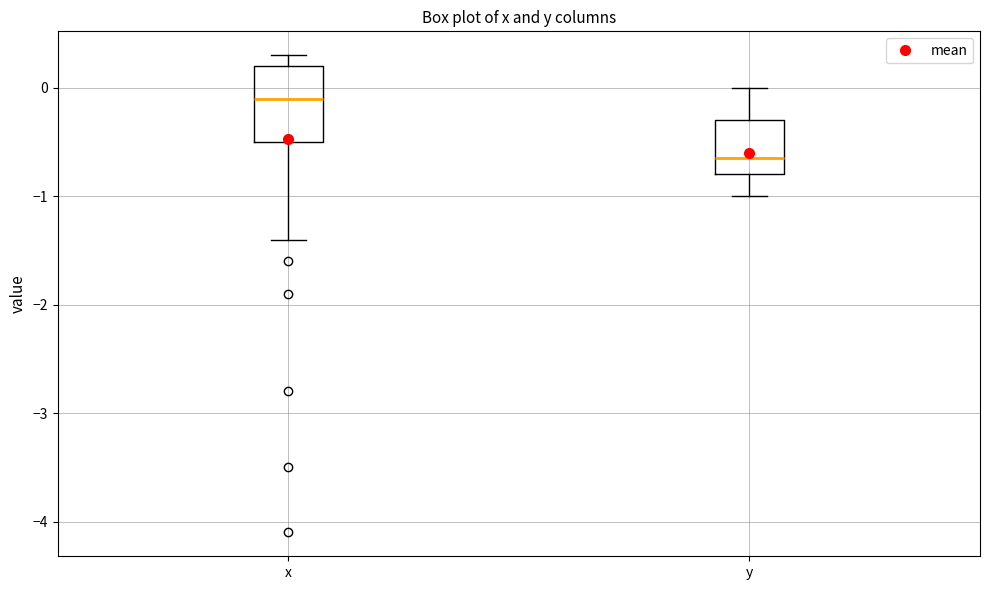

Which box is the tallest, from its lower edge to its upper edge?

x